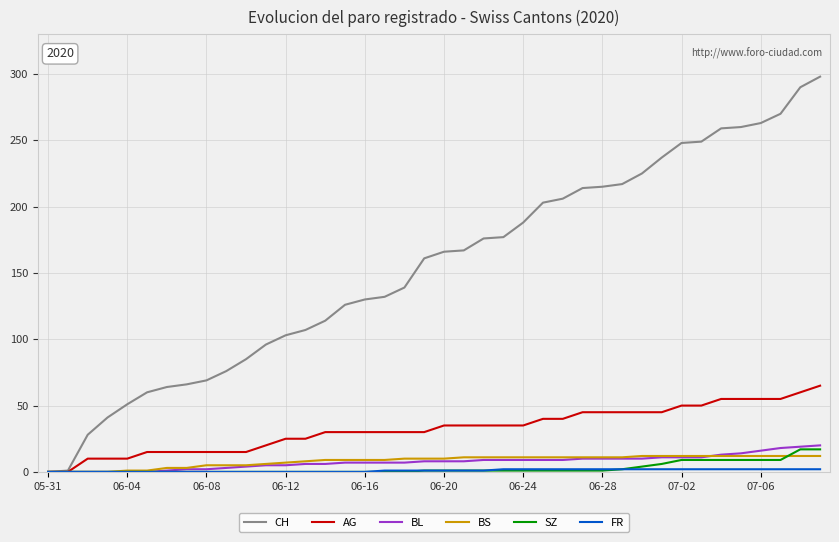

Which series has the widest spread of values?

CH